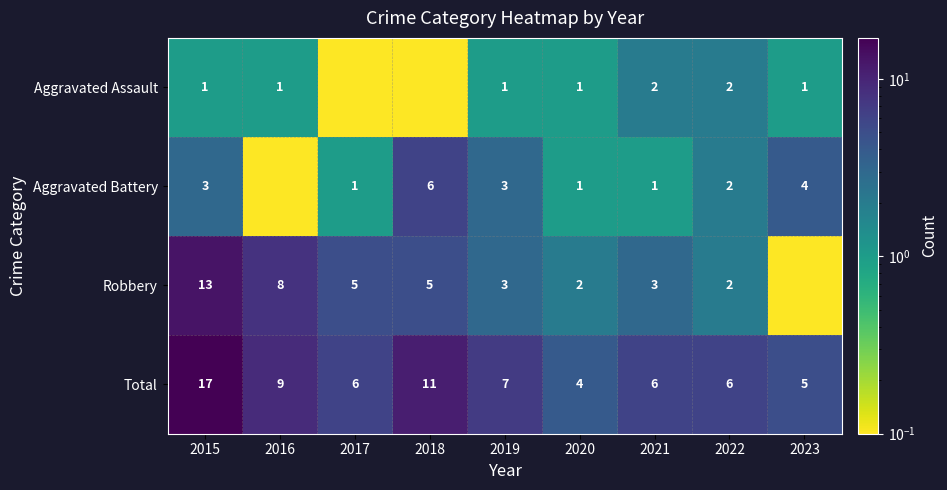

Is it true that Robbery equals 4.9 at 2021?

False